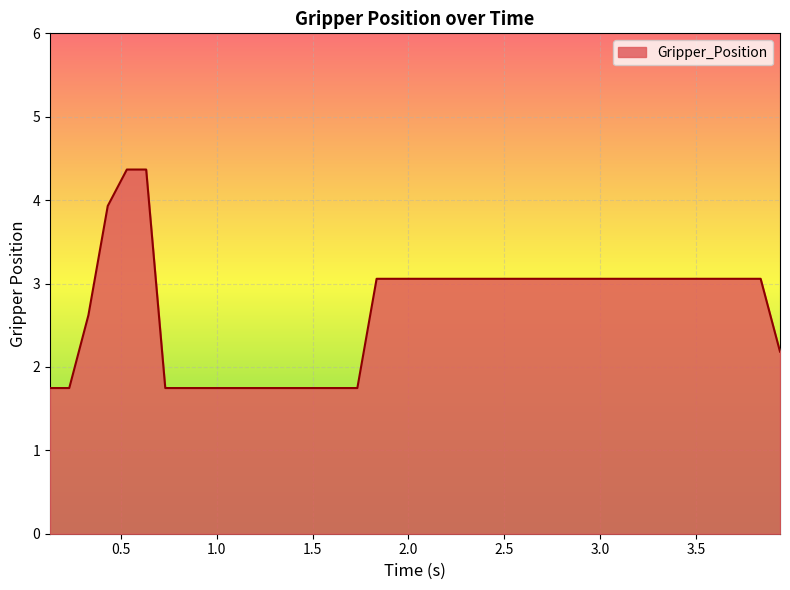

What is the smallest value displayed?

1.7